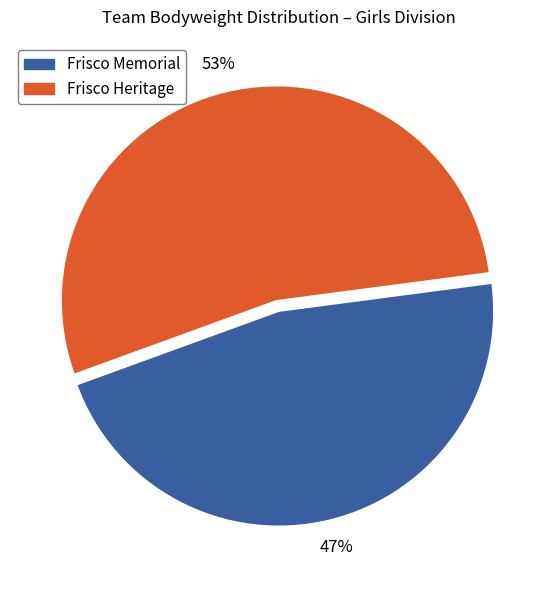

Between Frisco Heritage and Frisco Memorial, which is larger?

Frisco Heritage